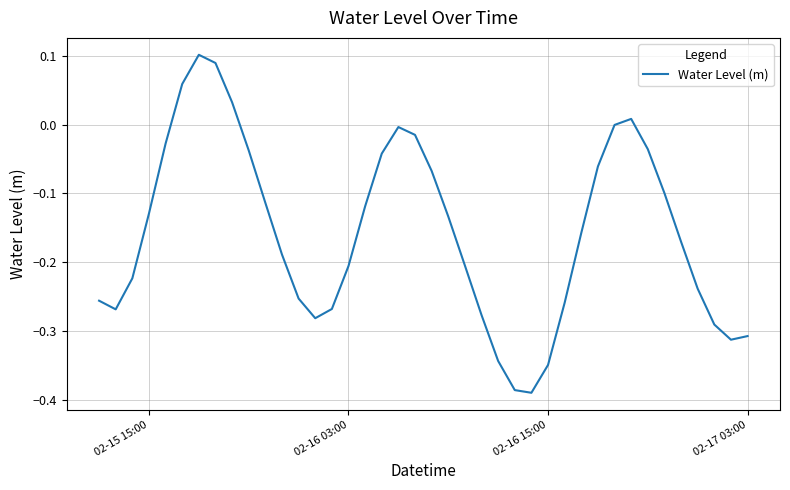

What is the difference between the maximum and minimum values?

0.5